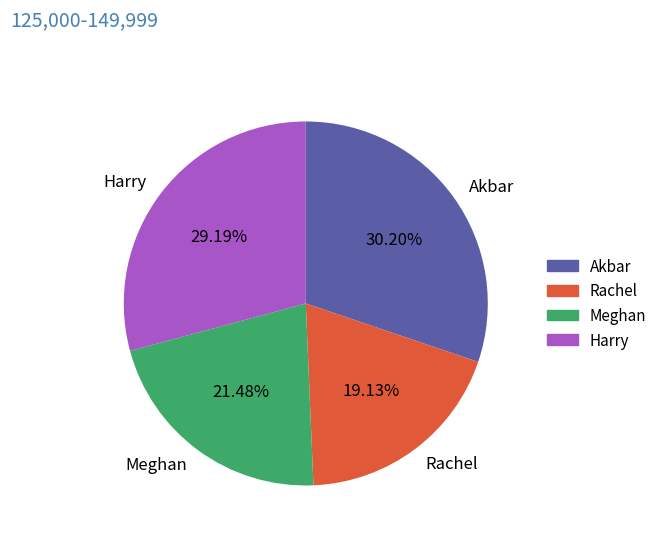

Combined, what portion of the pie is Harry and Akbar?

59.4%